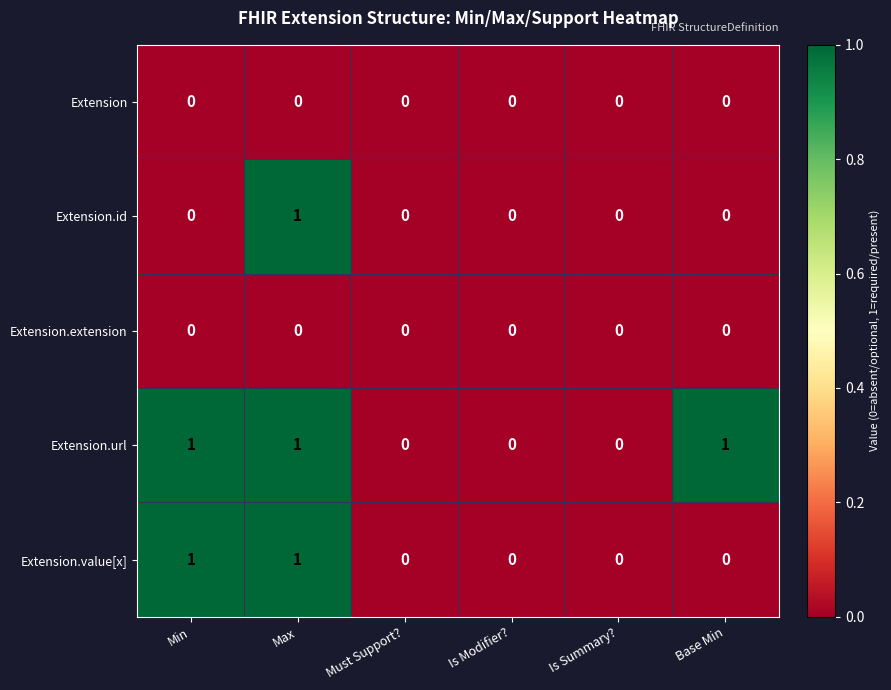

Between Is Summary? and Base Min, which series saw the biggest shift?

Extension.url